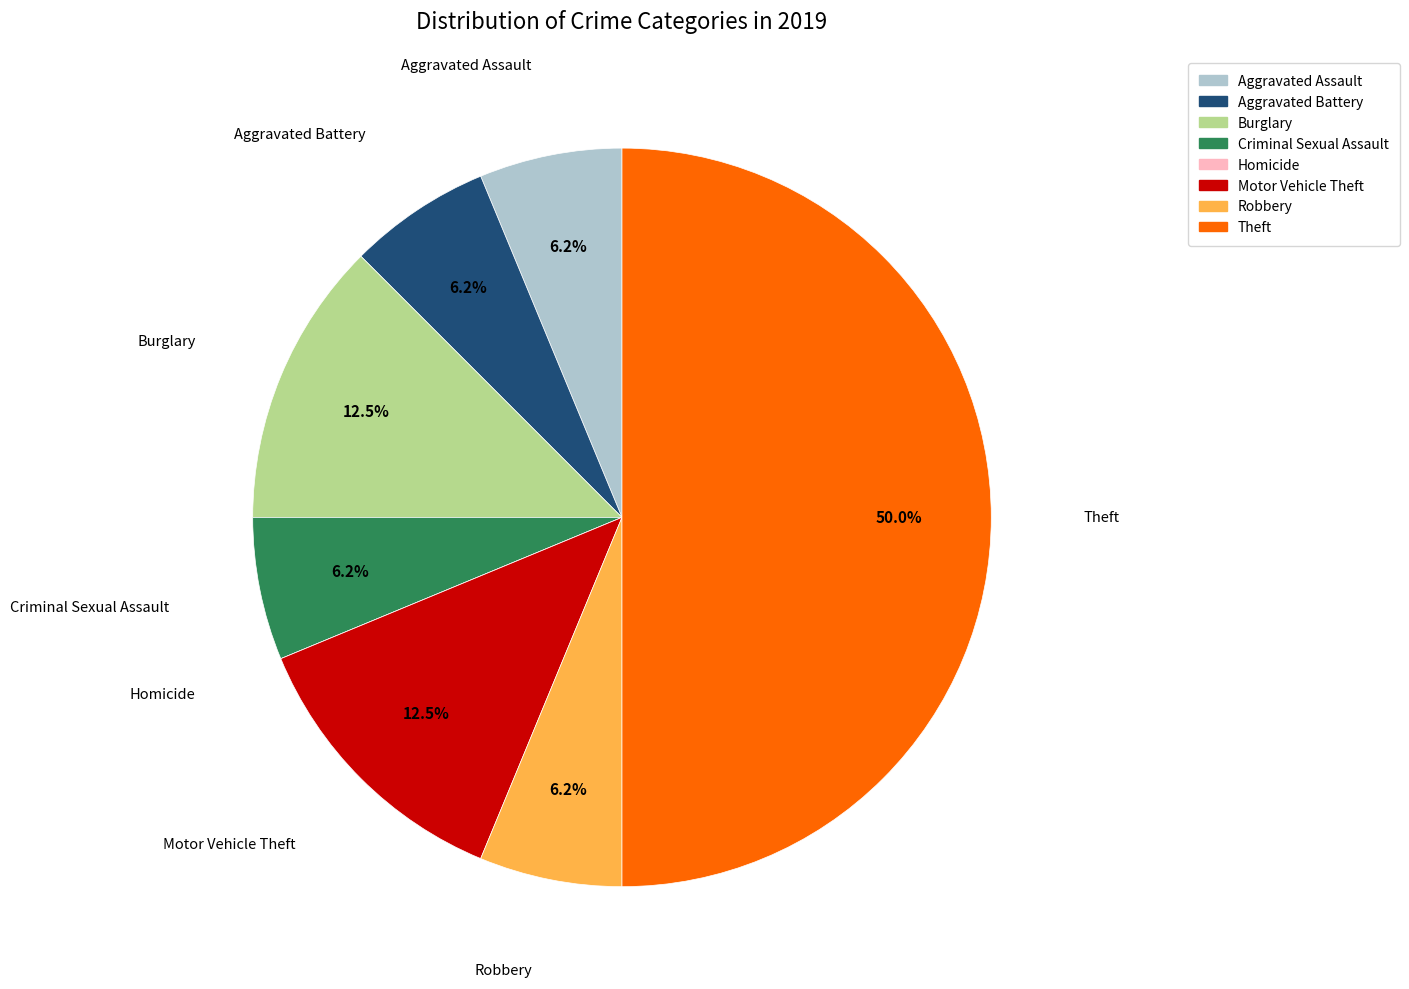

Which slice is the largest?

Theft